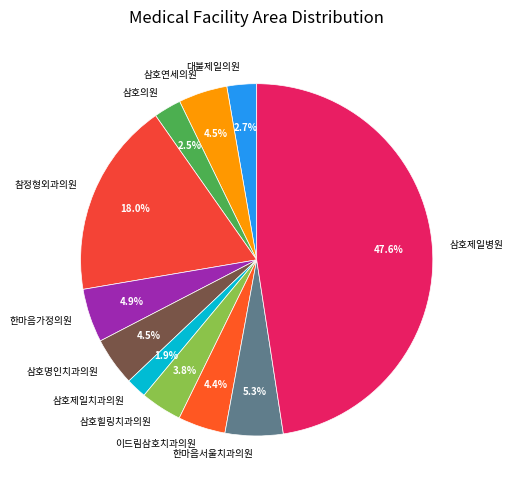

To the nearest percent, what is the average slice percentage?

9%